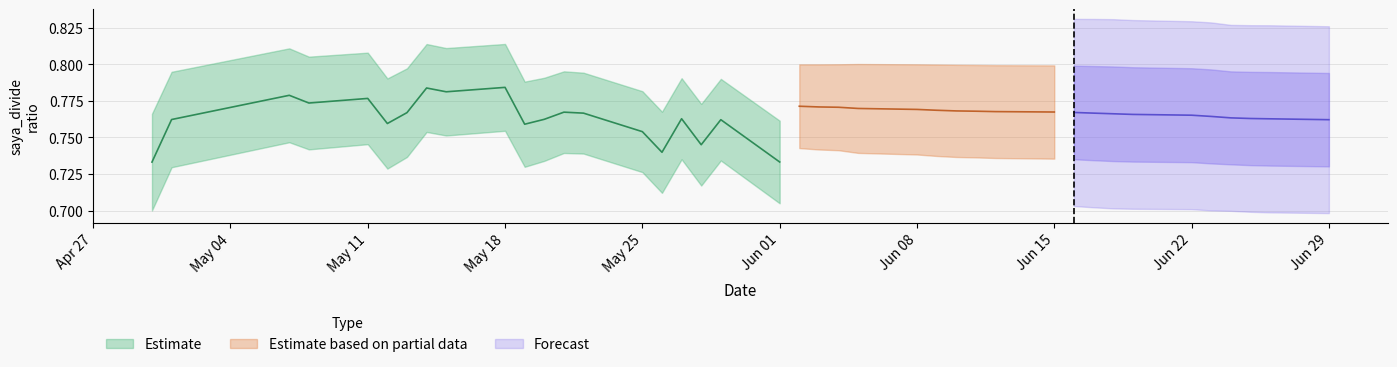

Does the chart display data point markers on the line(s)?

No